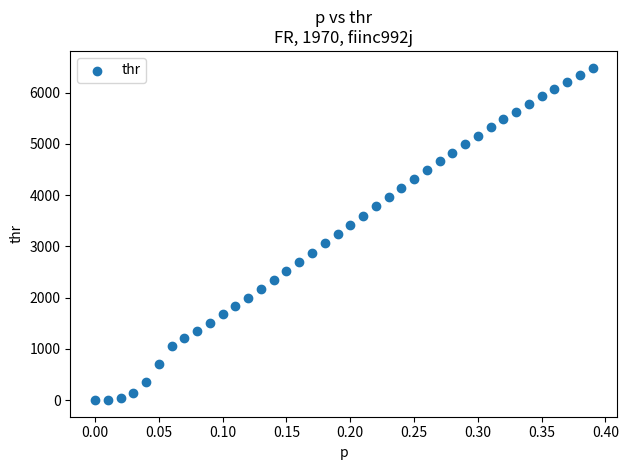

What is the range of X values (max minus min)?

0.4